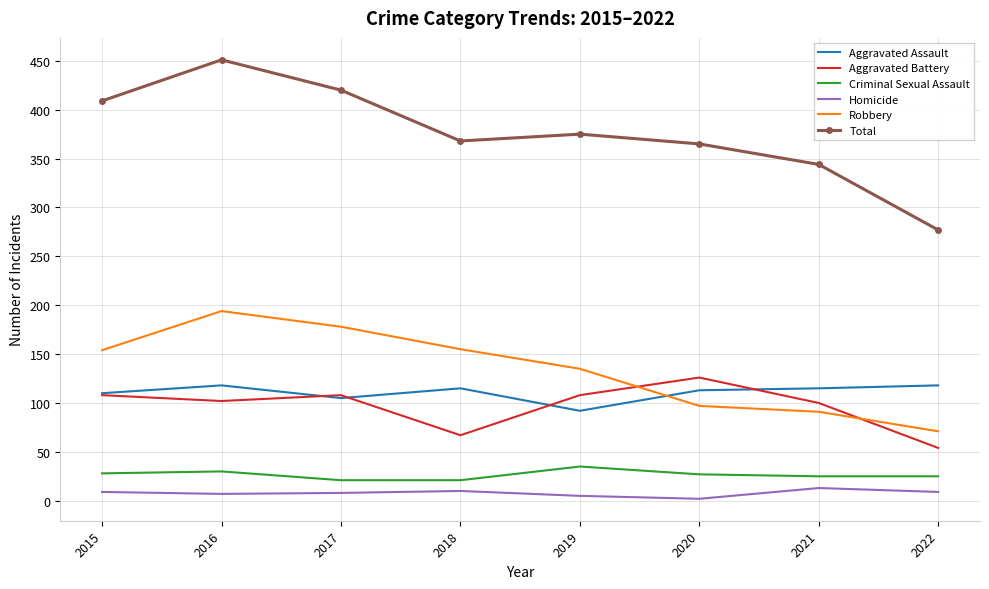

Which category has the lowest value in the Total series?

2022